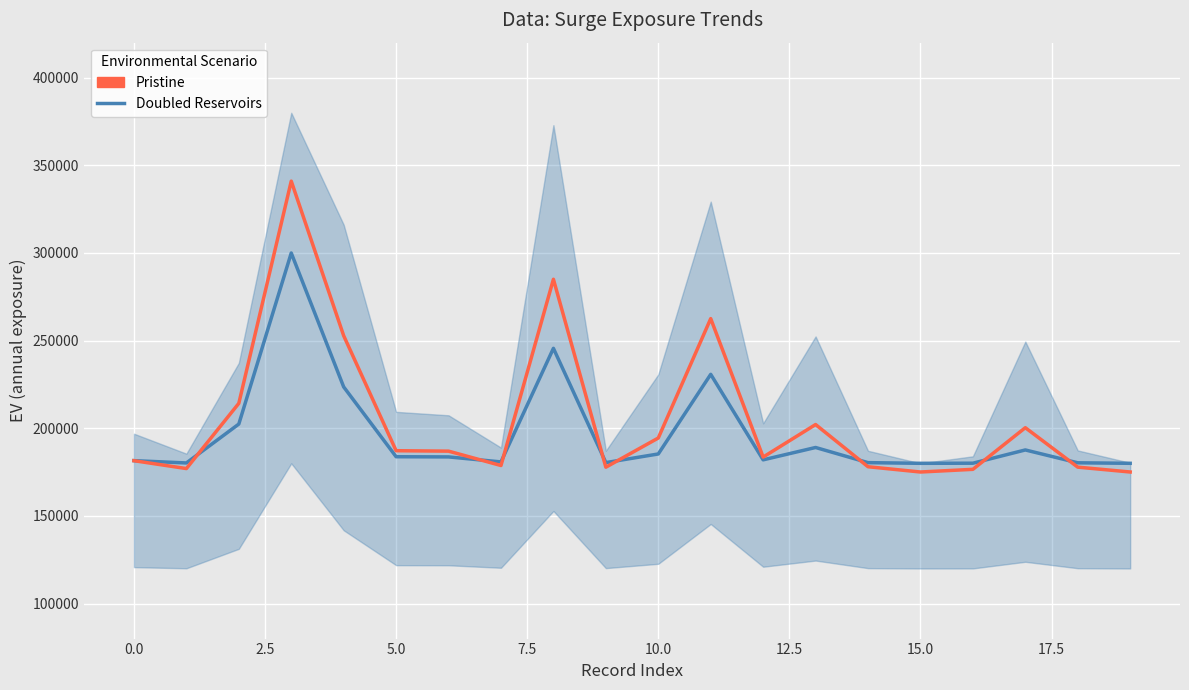

True or false: Doubled Reservoirs has a value of 36821.7 at 15.0.

False